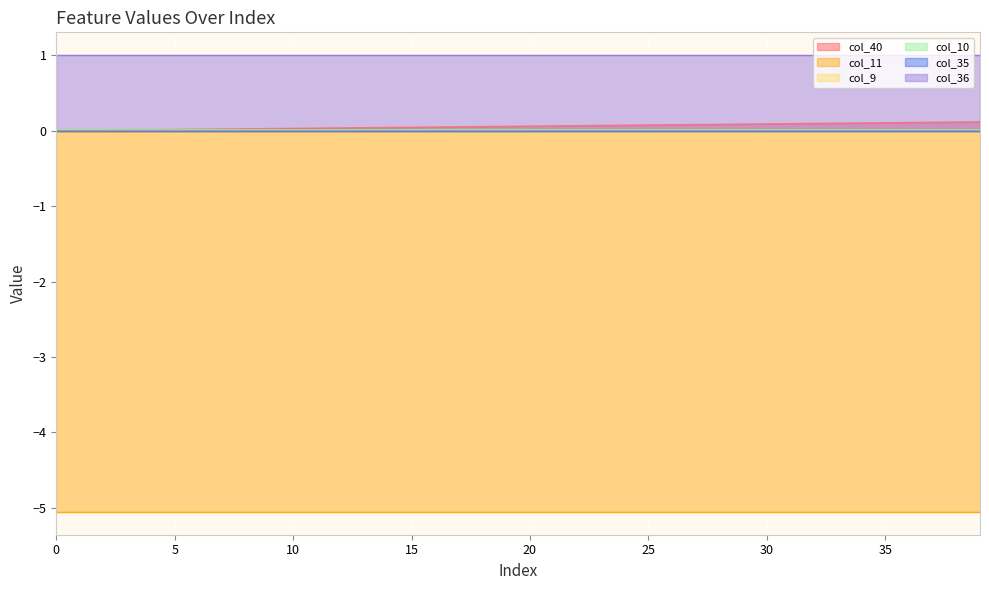

Rank the series by their maximum value, from lowest to highest.

col_11, col_9, col_35, col_10, col_40, col_36